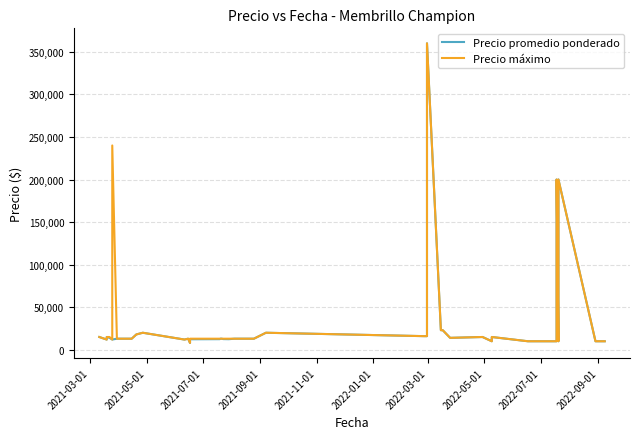

What is the sum of all Precio promedio ponderado values?

1262761